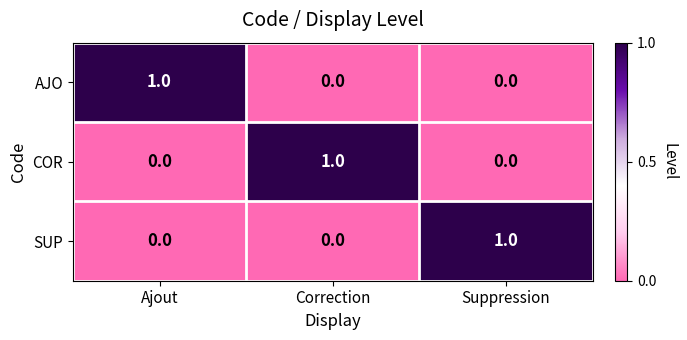

At how many categories does at least one series exceed 0?

3